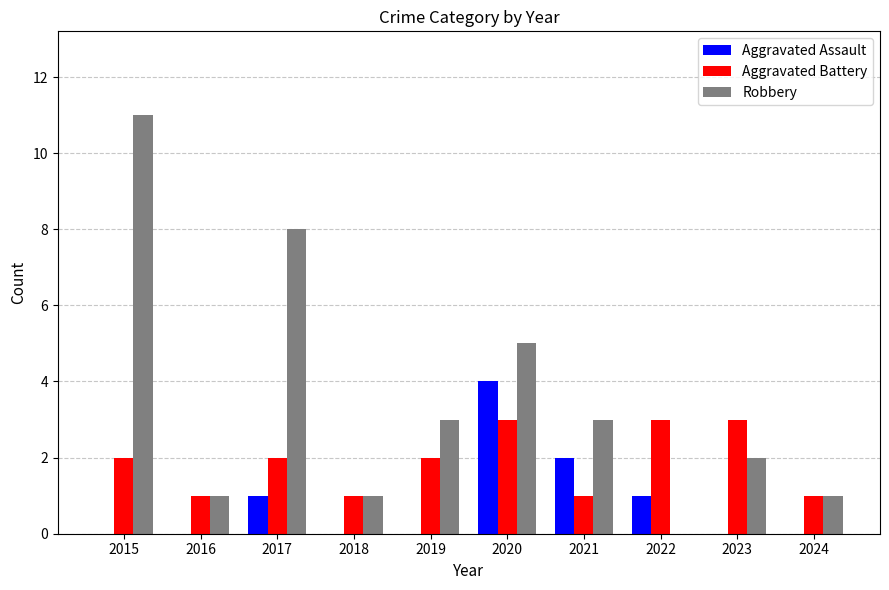

Reading right to left, extract all data points from this chart.

Aggravated Assault: 0	0	1	2	4	0	0	1	0	0
Aggravated Battery: 1	3	3	1	3	2	1	2	1	2
Robbery: 1	2	0	3	5	3	1	8	1	11